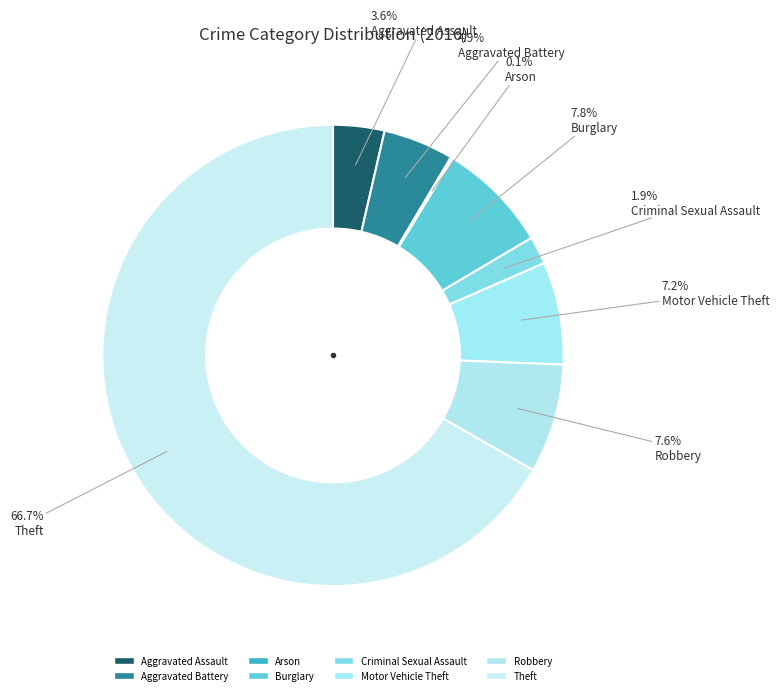

Is there any slice that represents more than half of the pie?

Yes